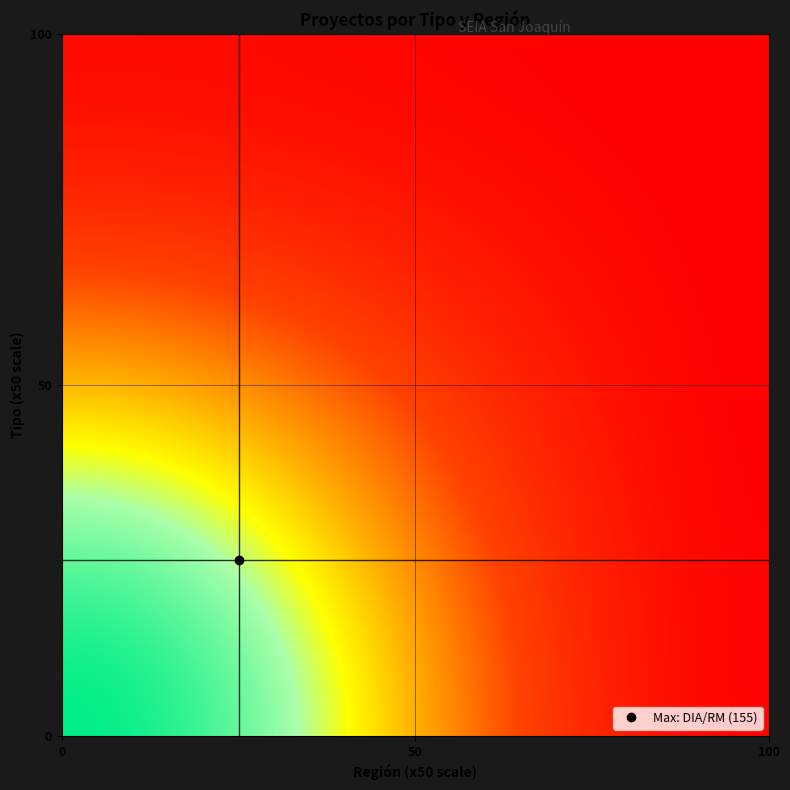

What is the maximum value shown in the chart?

155